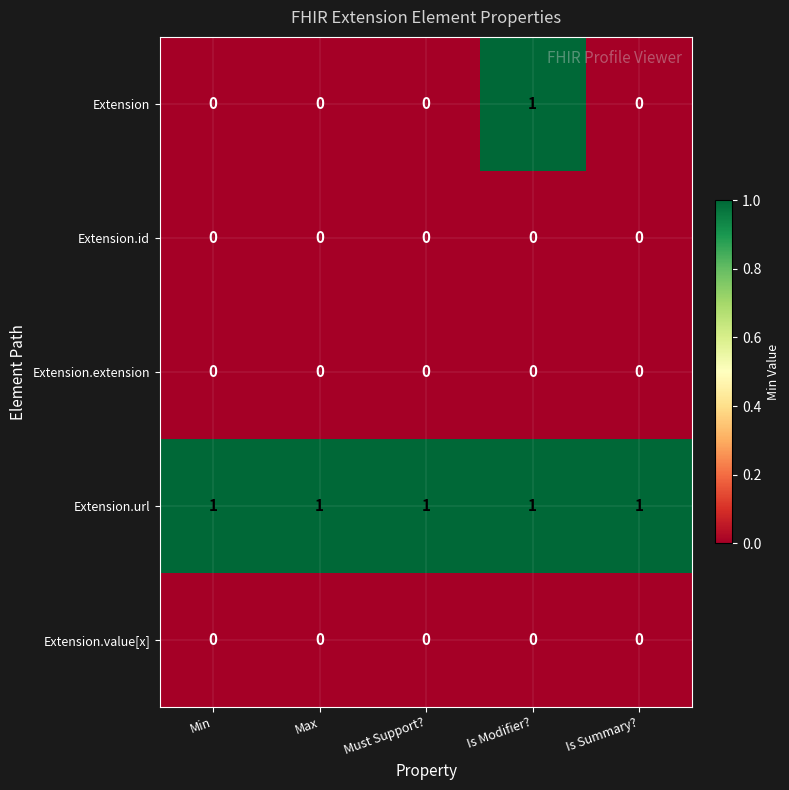

Count the Extension values in the range 0 to 1.

5